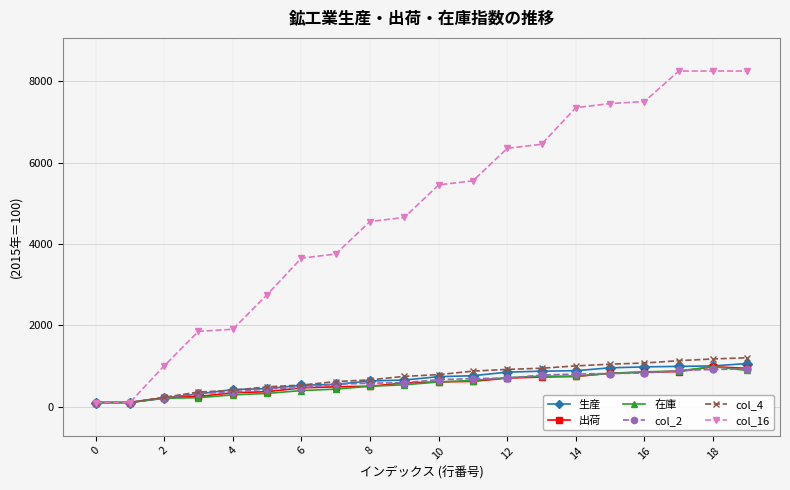

Which series has the largest range (max minus min)?

col_16